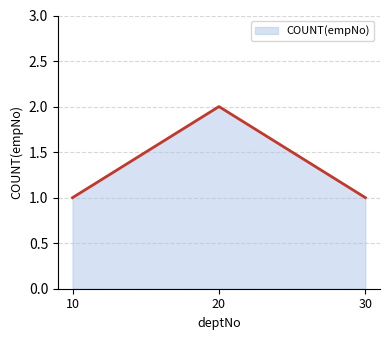

At which category does the chart reach its peak across all series?

20